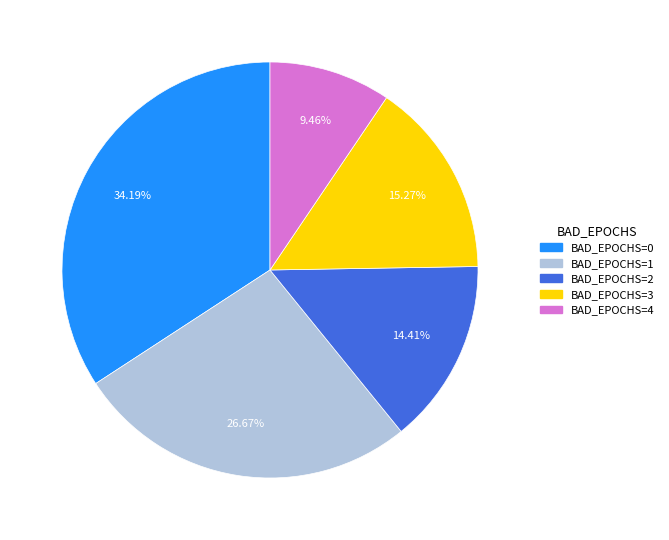

To the nearest percent, what is the difference between the largest and smallest slice percentages?

25%